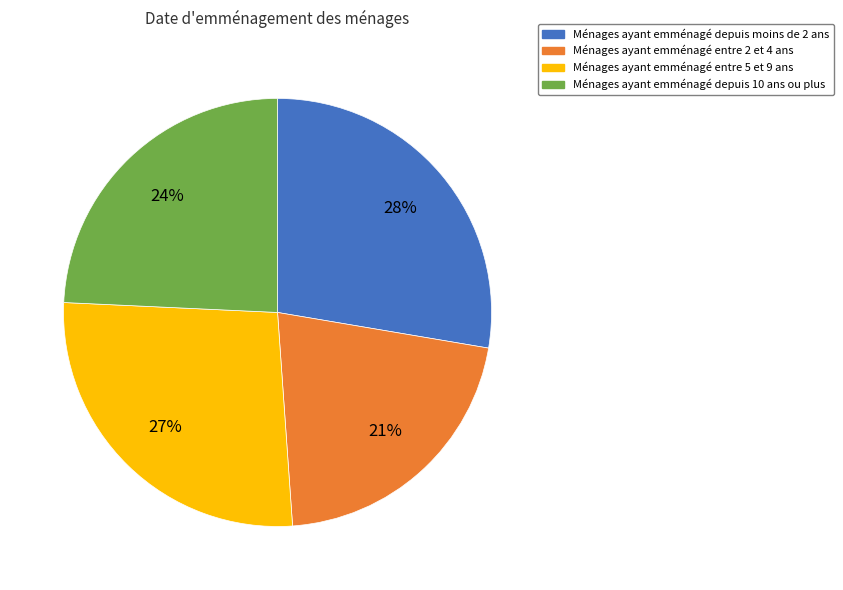

Is there any slice that represents more than half of the pie?

No